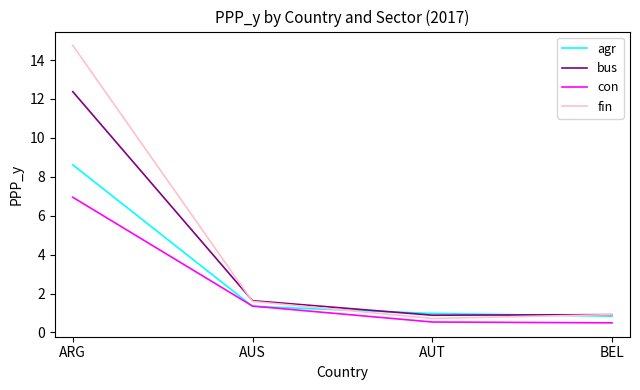

What is the highest value of the agr series?

8.6